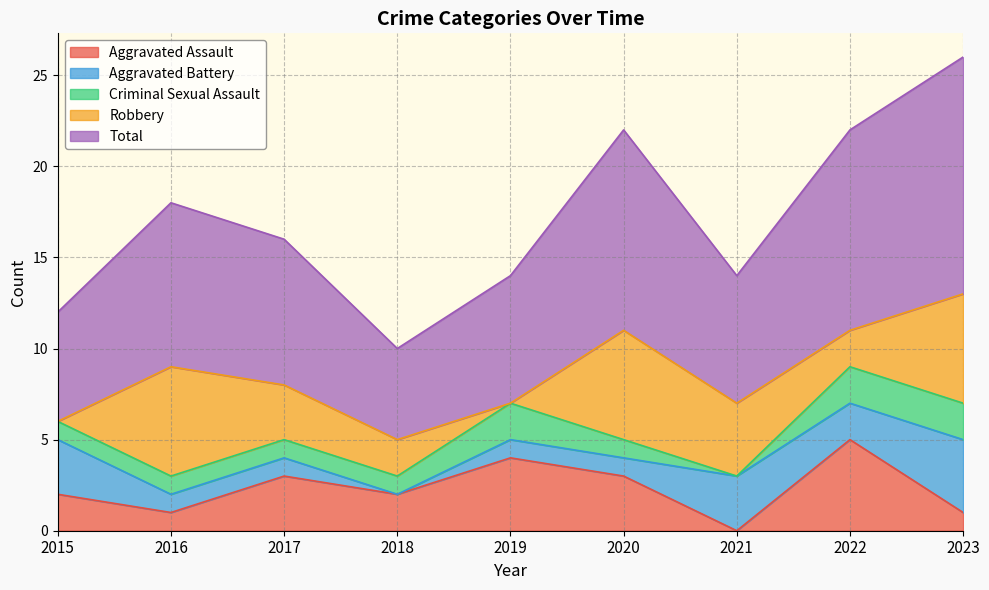

The value of Aggravated Battery at 2022 is 1. True or false?

False